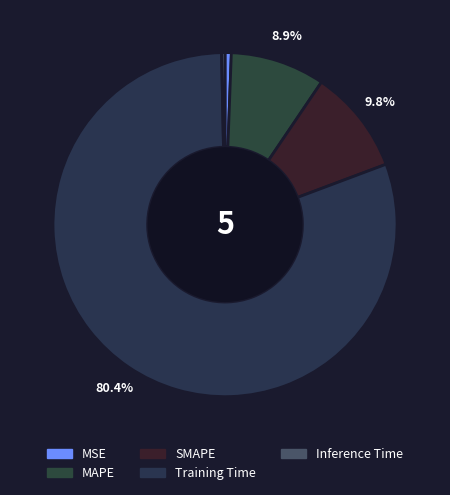

What percentage is the Training Time slice, to the nearest percent?

80%